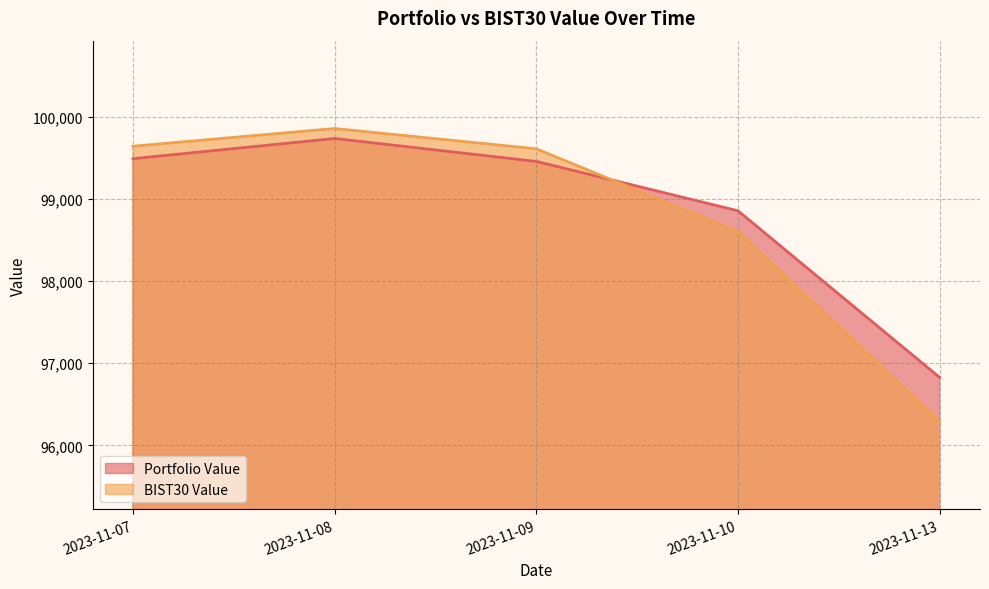

Where do BIST30 Value and Portfolio Value first cross each other?

2023-11-09 and 2023-11-10